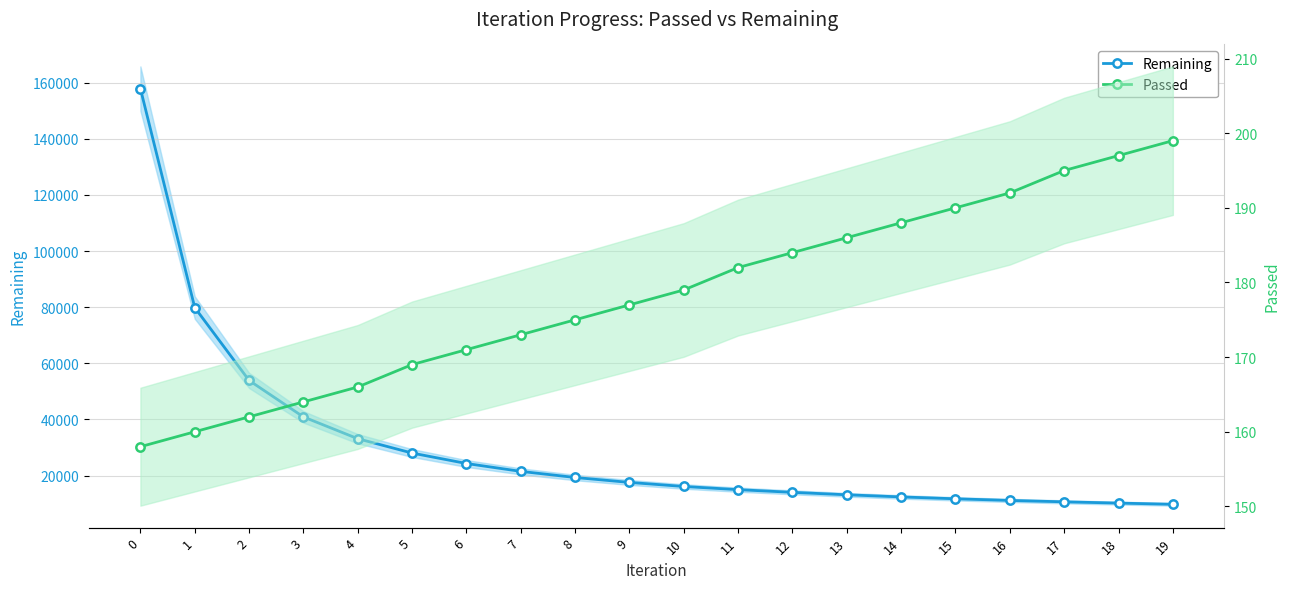

Reading right to left, transcribe all the data shown in this chart.

Remaining: 19=9781	18=10208	17=10657	16=11157	15=11741	14=12406	13=13167	12=14041	11=14996	10=16129	9=17573	8=19327	7=21507	6=24310	5=28031	4=33143	3=40903	2=53894	1=79864	0=157858
Passed: 19=199	18=197	17=195	16=192	15=190	14=188	13=186	12=184	11=182	10=179	9=177	8=175	7=173	6=171	5=169	4=166	3=164	2=162	1=160	0=158